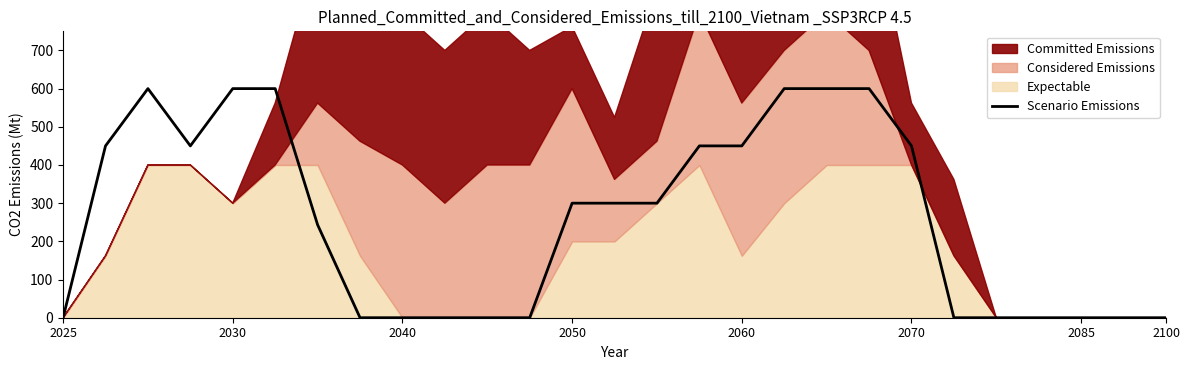

Is it true that Scenario Emissions equals 1007.8 at 2030?

False